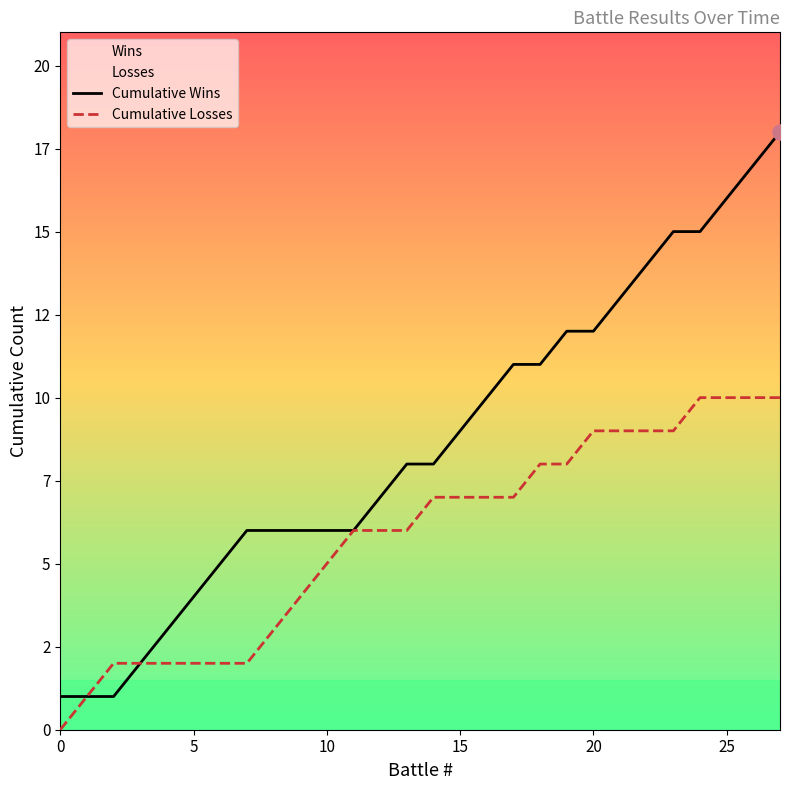

At how many categories does at least one series exceed 3?

23